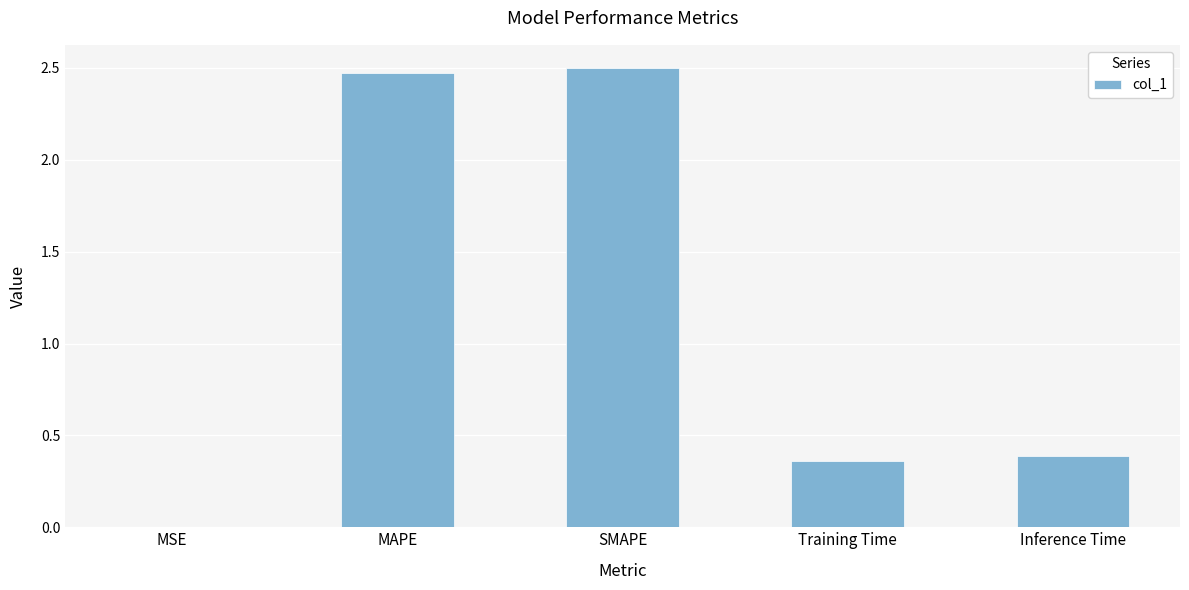

True or false: the data shows 0.6 at Training Time.

False